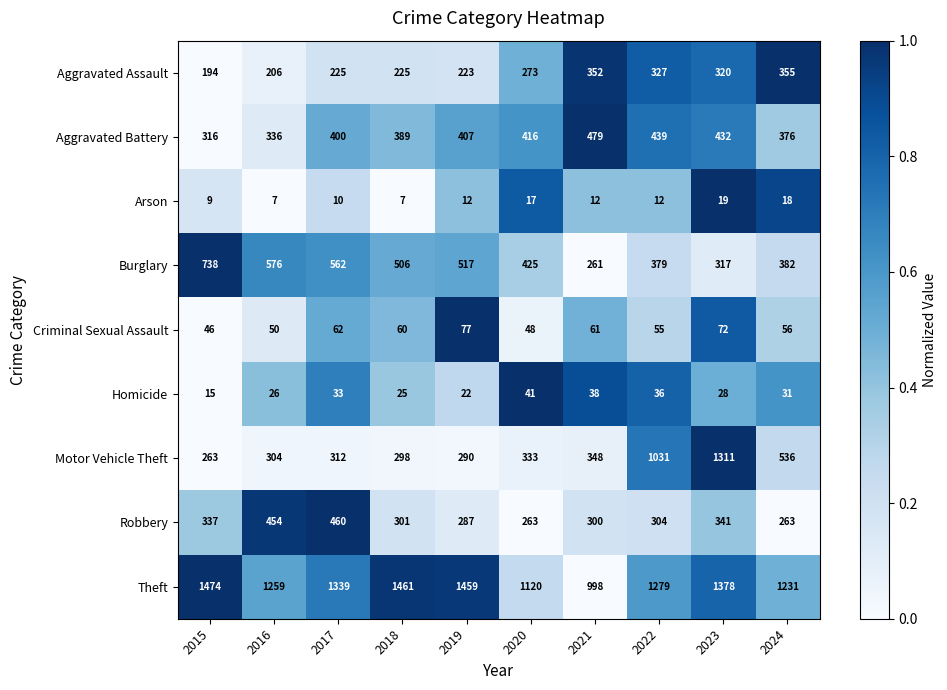

What is the sum of all Aggravated Assault values?

2700